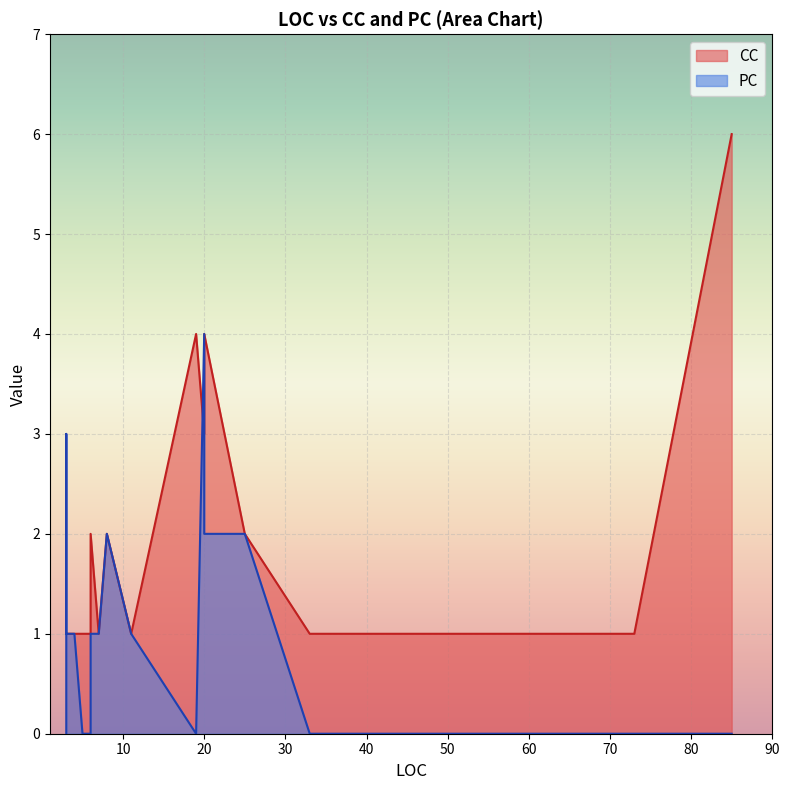

Which series has the largest total across all categories?

CC